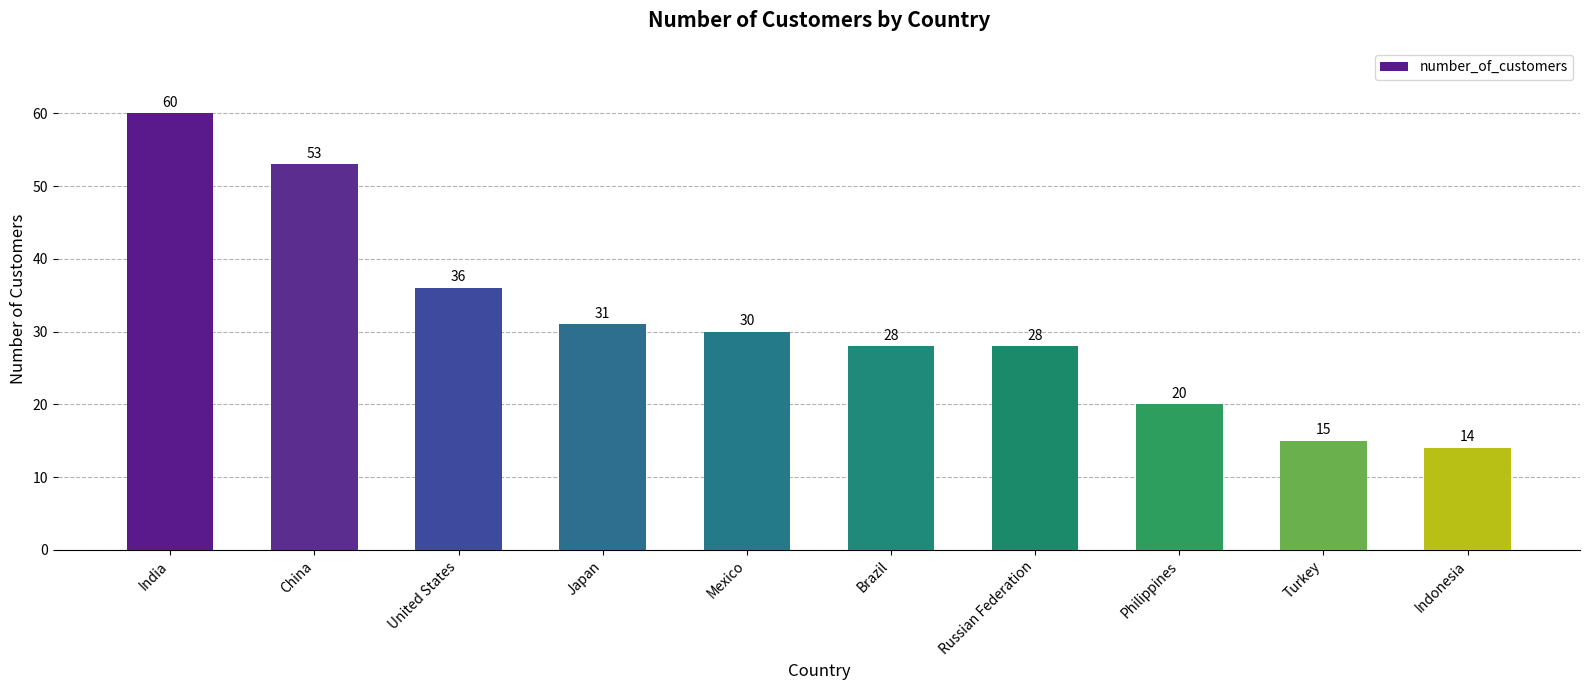

Read the value at Philippines, to the nearest 5.

20